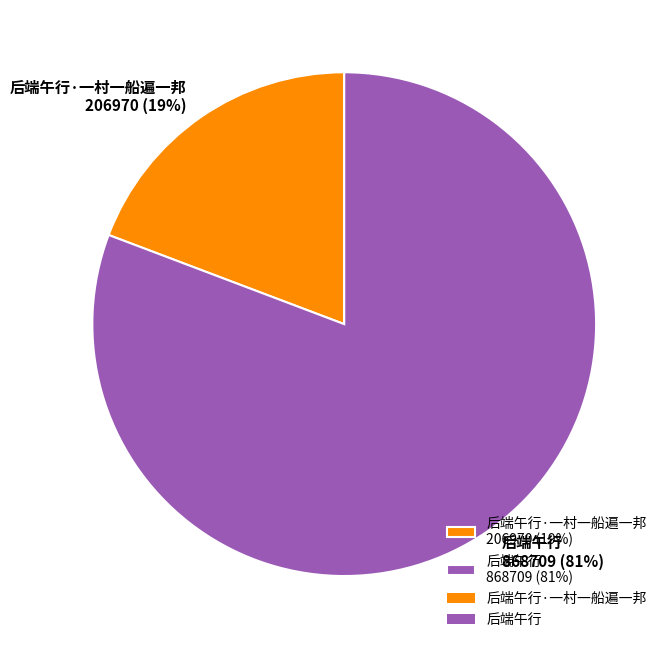

To the nearest percent, what is the difference between the largest and smallest slice percentages?

62%